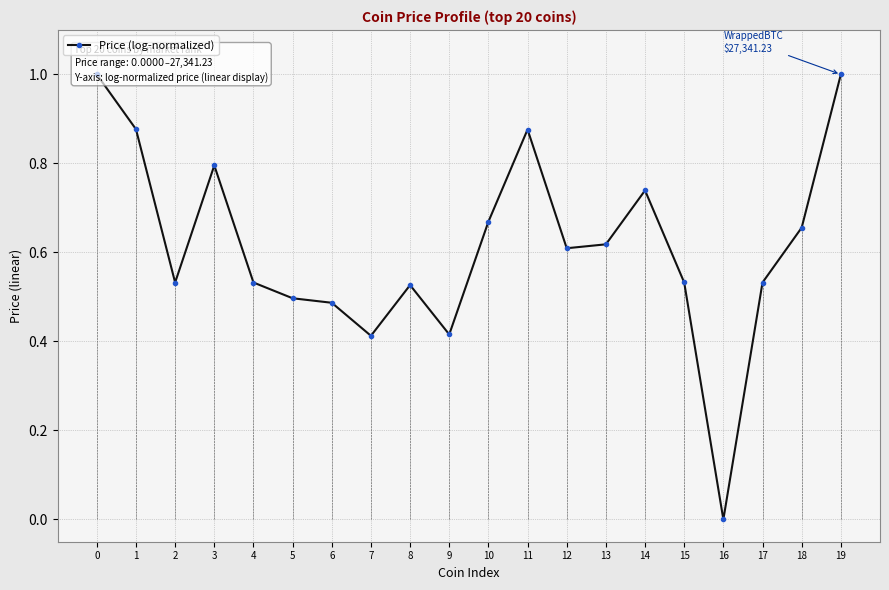

Is it true that the value at 3 is 0.8?

True